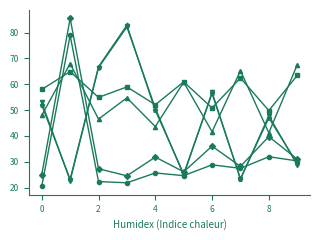

What is the maximum value shown in the chart?

85.5